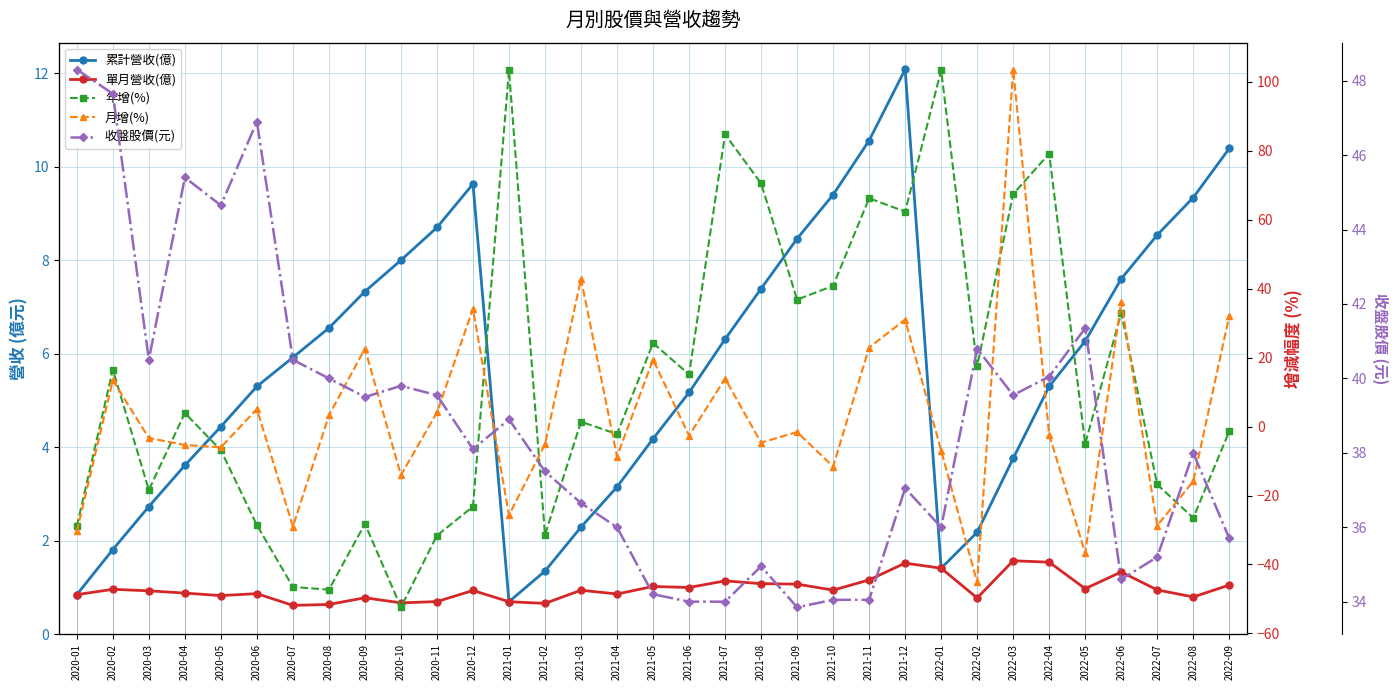

At which label does 收盤股價(元) reach its peak?

2020-01